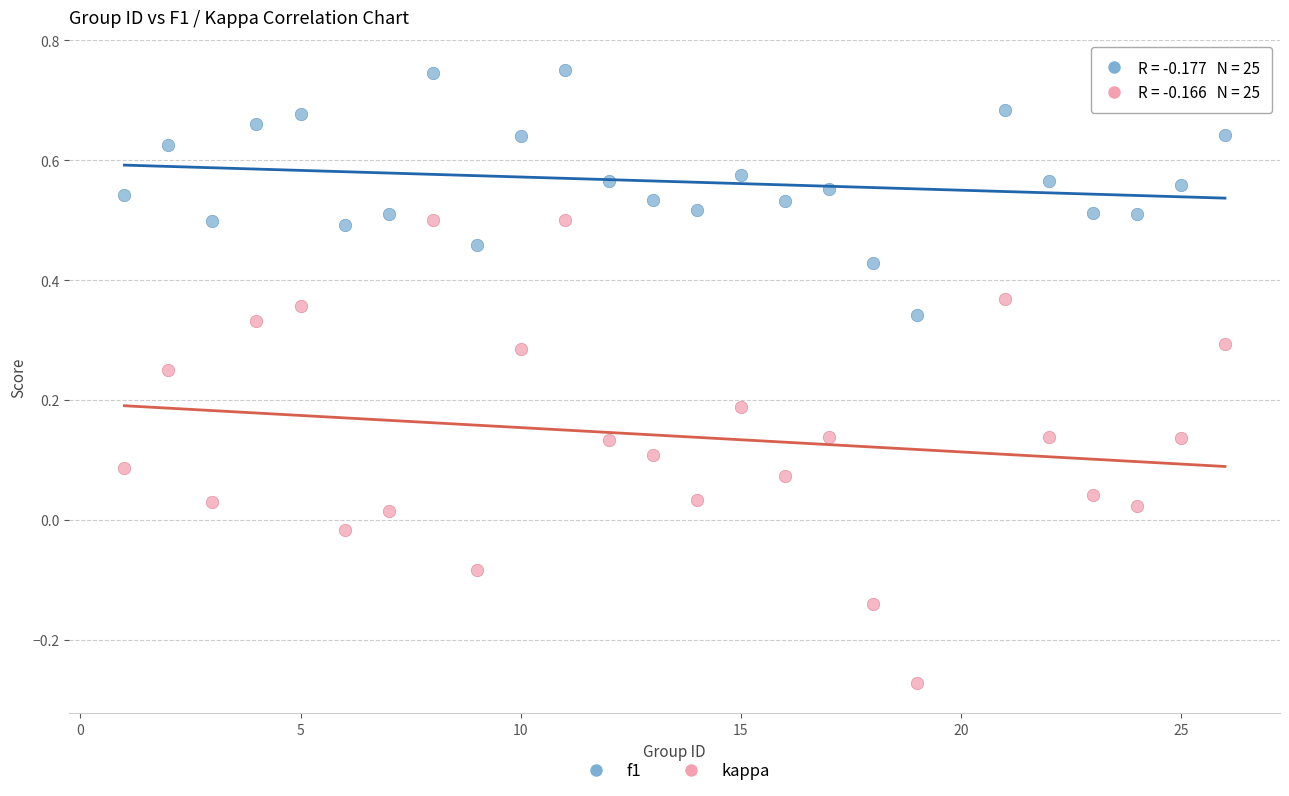

Which series reaches the maximum Y coordinate?

f1